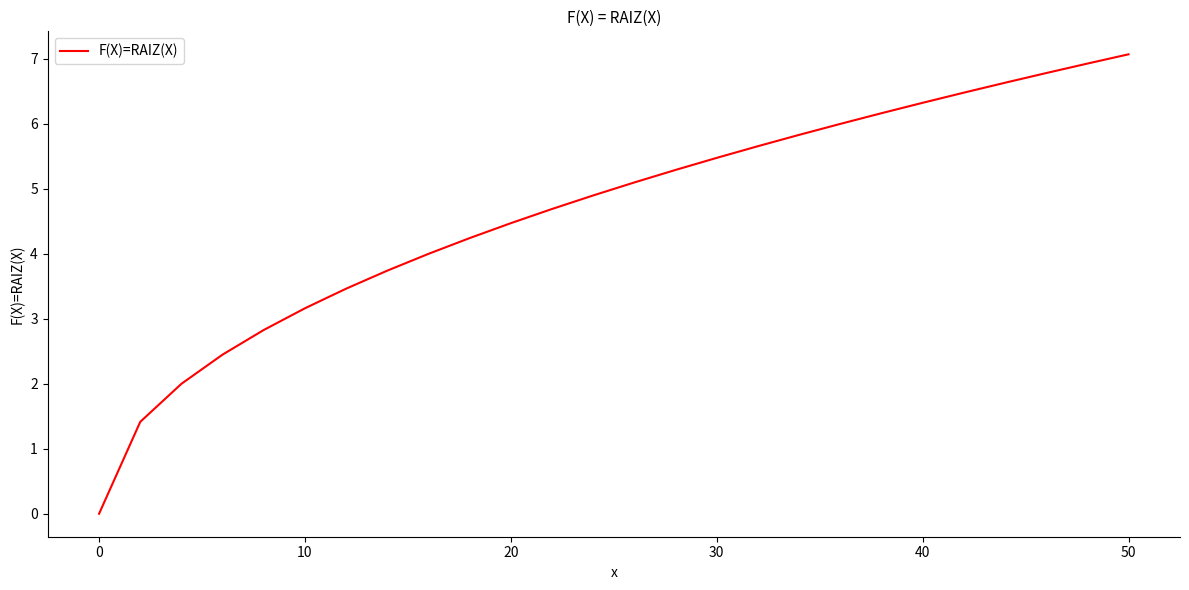

True or false: the data has more than 0 interior local peaks.

False